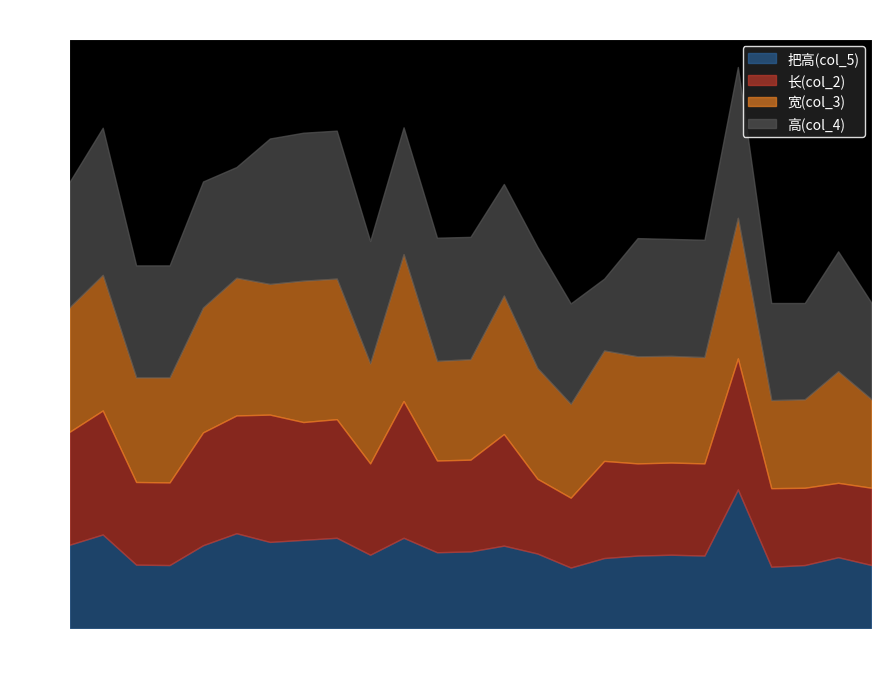

Is it true that 长(col_2) equals 9.3 at 1?

False